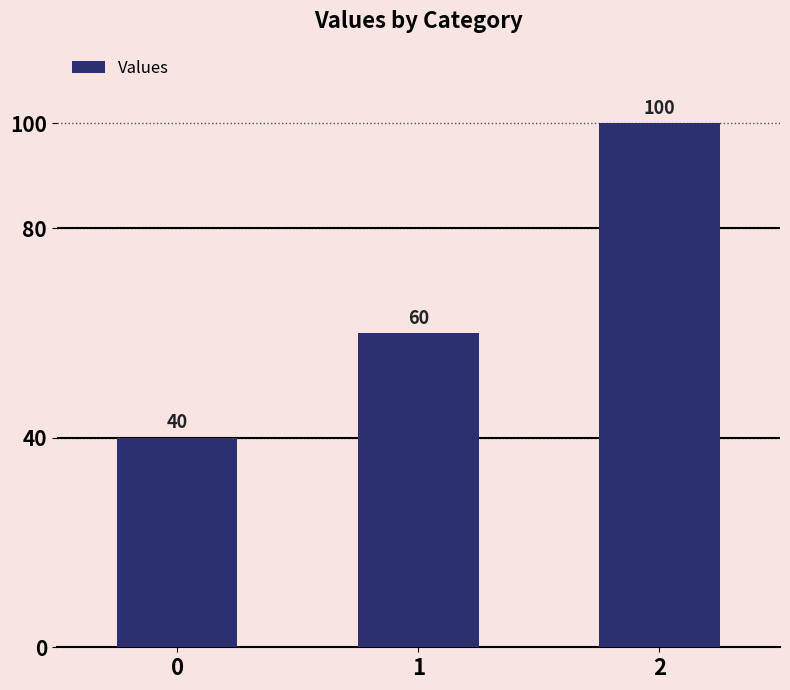

What is the average value?

67